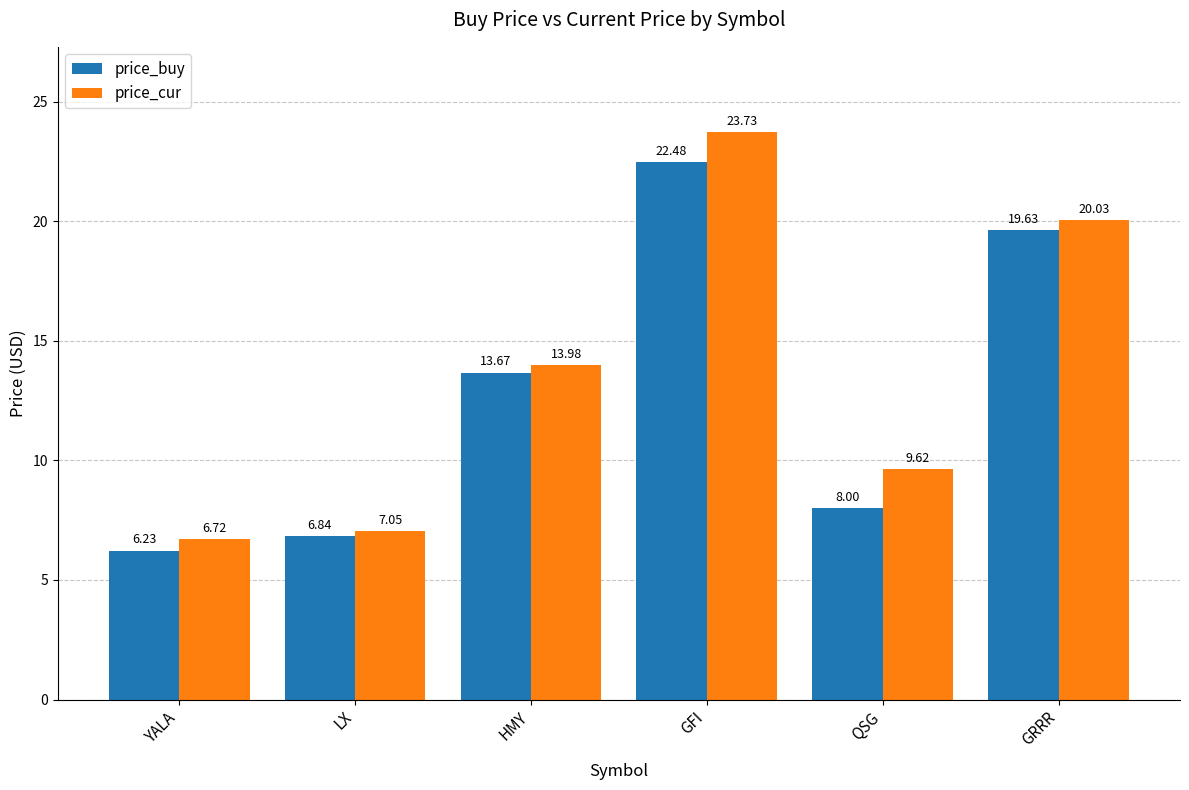

Which series has the largest range (max minus min)?

price_cur